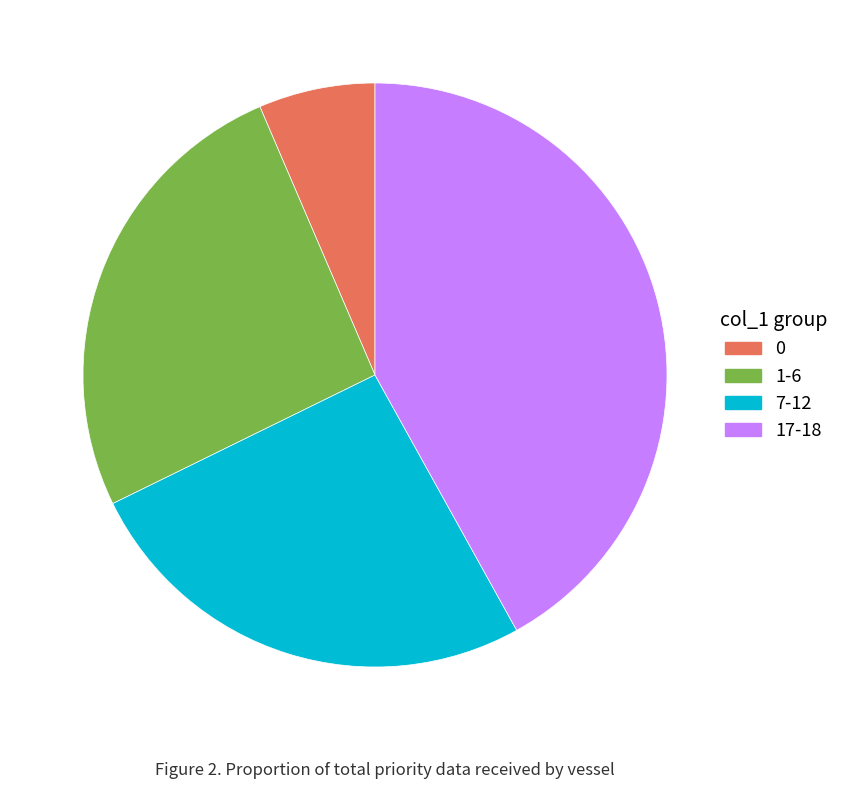

Between 0 and 17-18, which is larger?

17-18